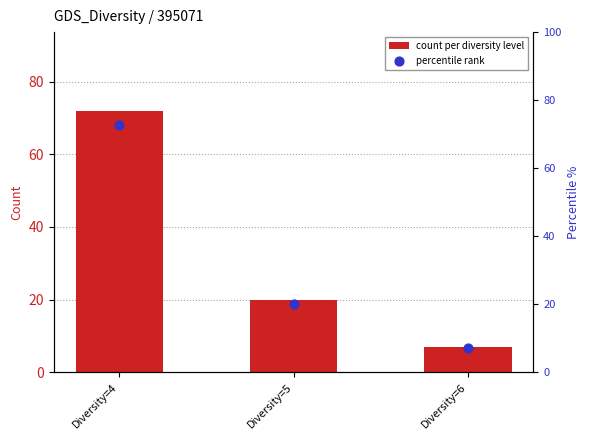

At how many categories does at least one series exceed 19?

2